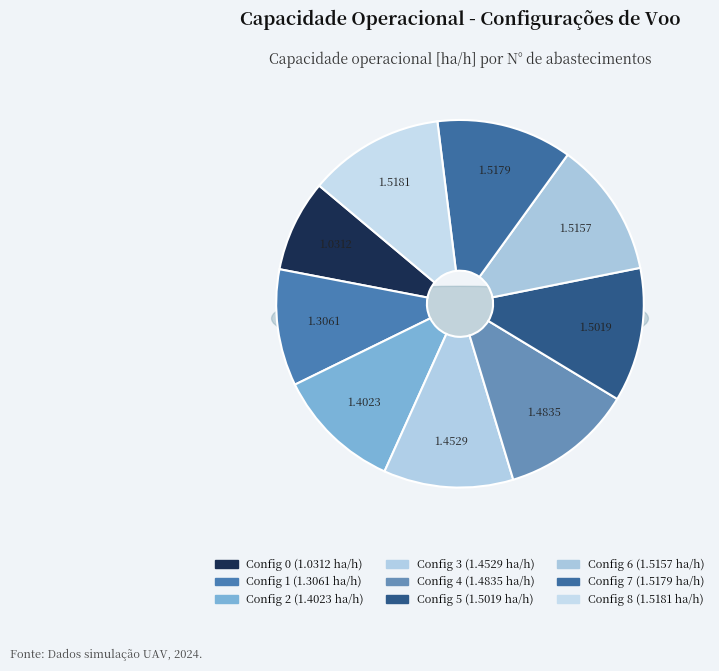

Combined, what portion of the pie is 5 and 2?

22.8%